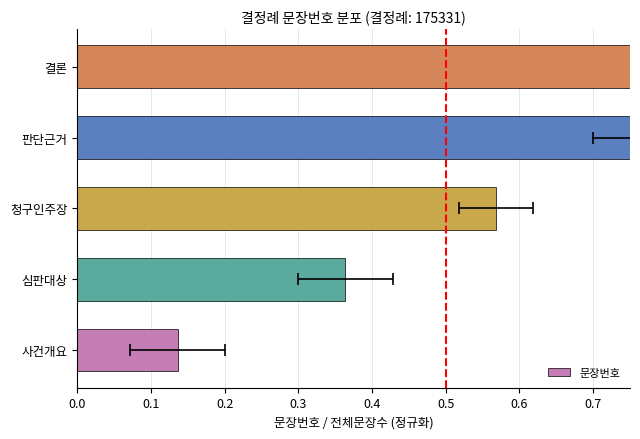

How many distinct data groups are displayed?

1